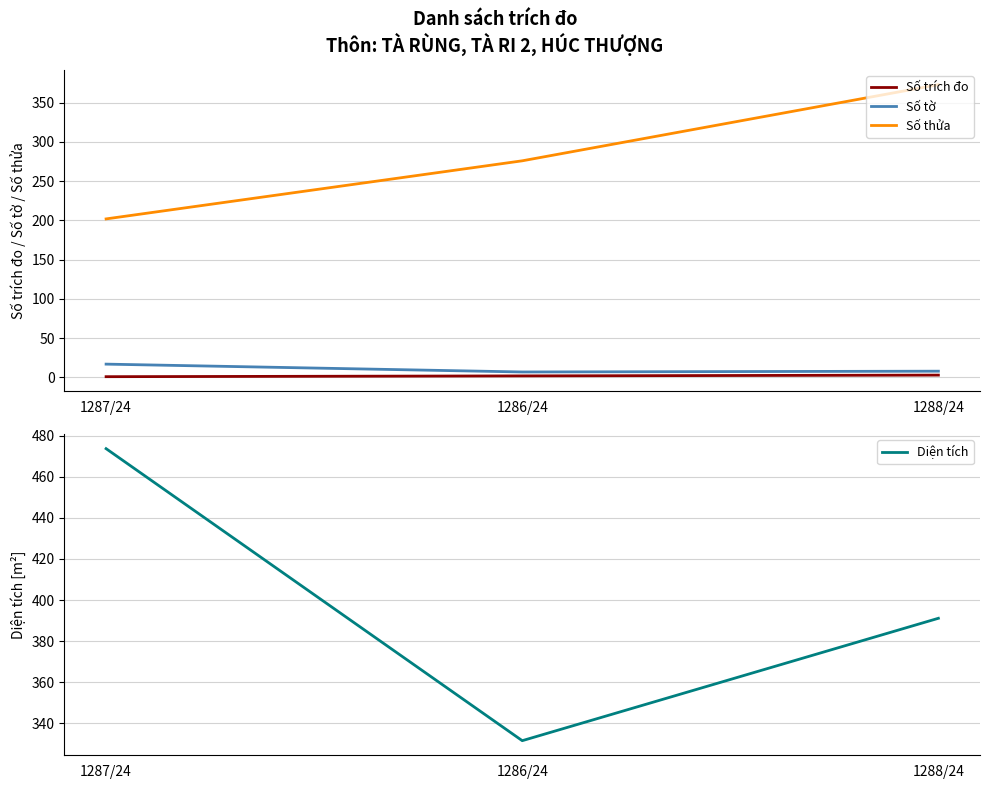

What is the average value of the Số tờ series?

11